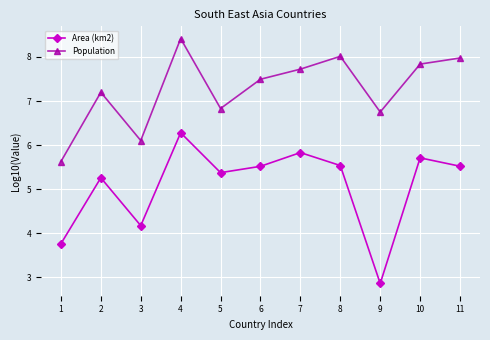

Which series has the largest total across all categories?

Population